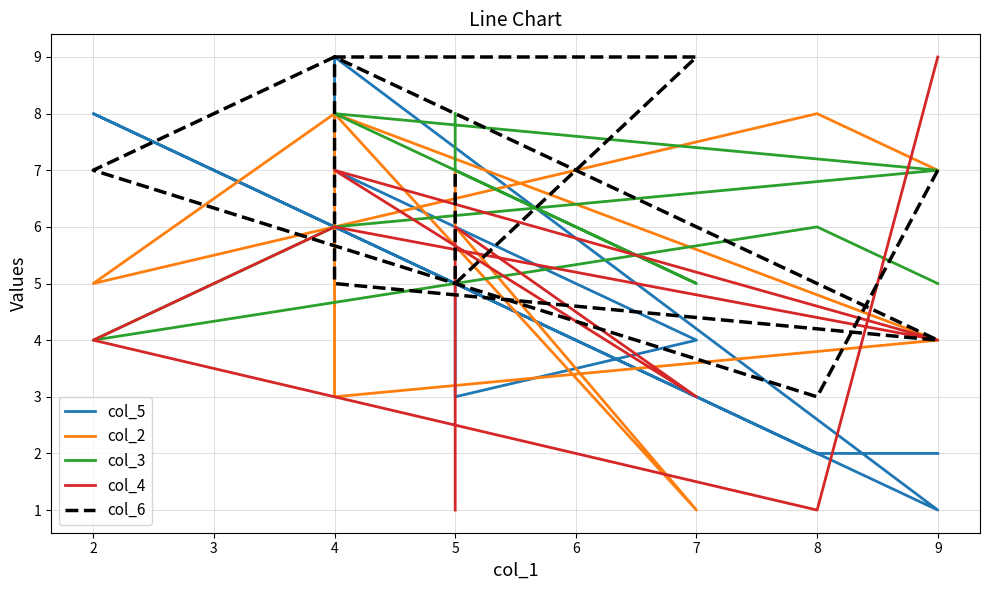

What is the value of the col_5 point at the 3rd from the left?

8